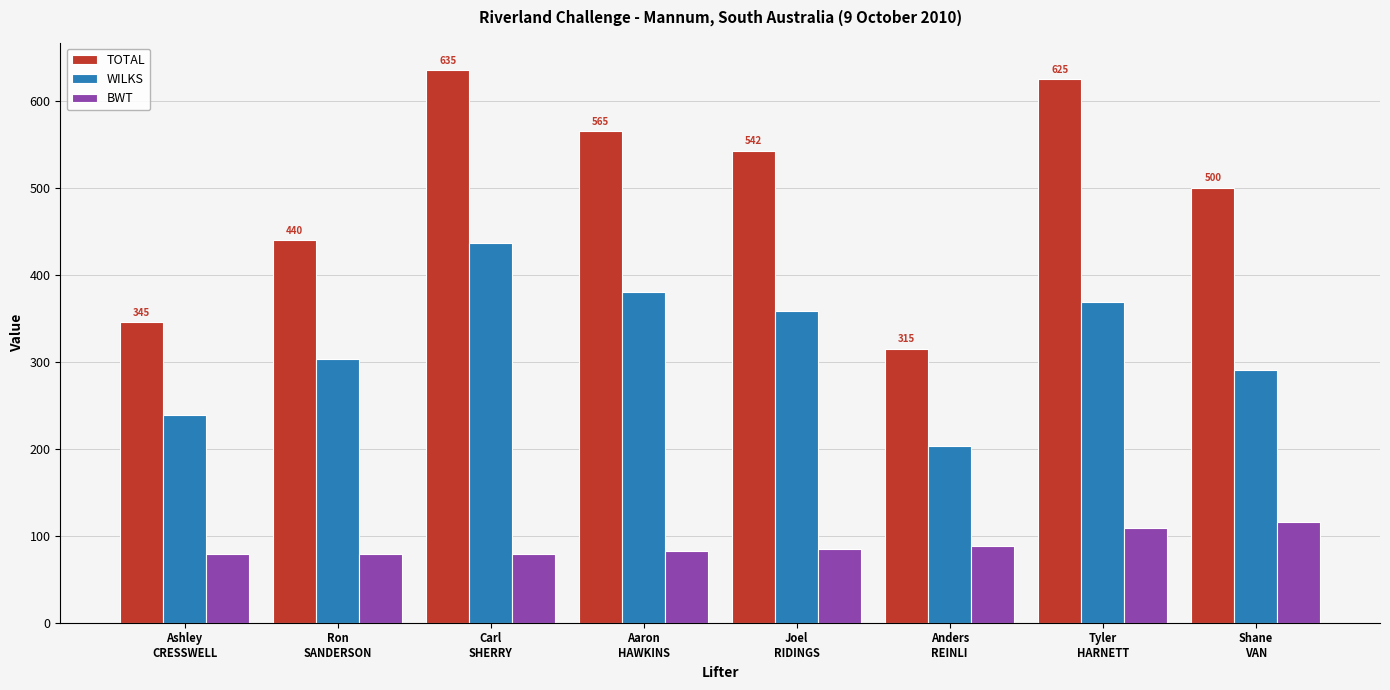

The value of WILKS at Ashley
CRESSWELL is 127.5. True or false?

False